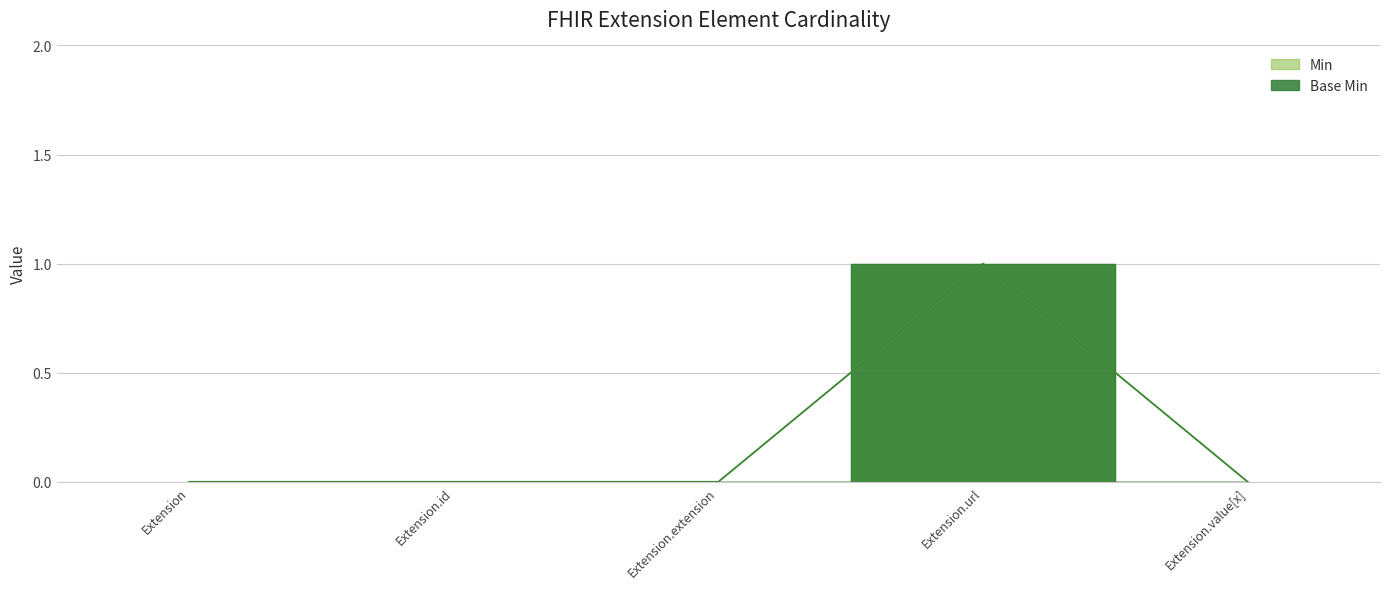

In Min, how many points are higher than both neighbors (excluding endpoints)?

1